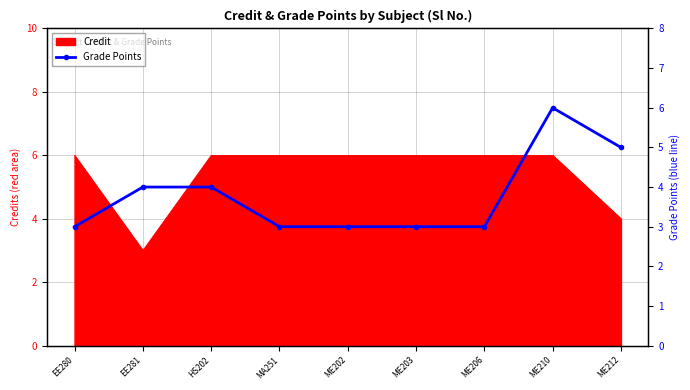

The value of Credit at ME212 is 7. True or false?

False